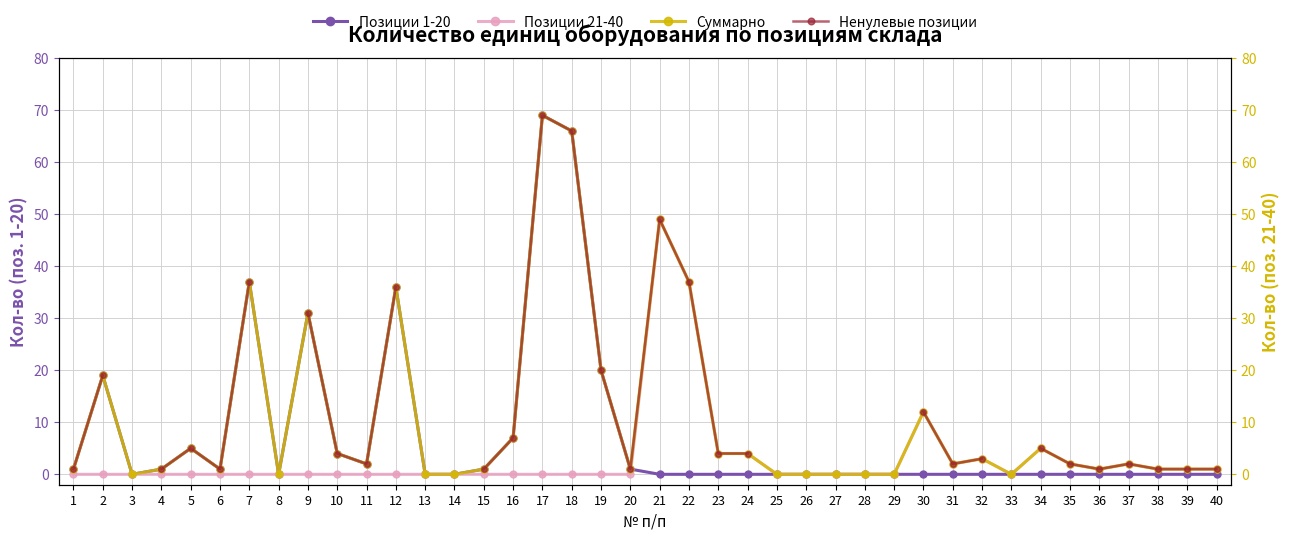

In Позиции 1-20, how many points are higher than both neighbors (excluding endpoints)?

6